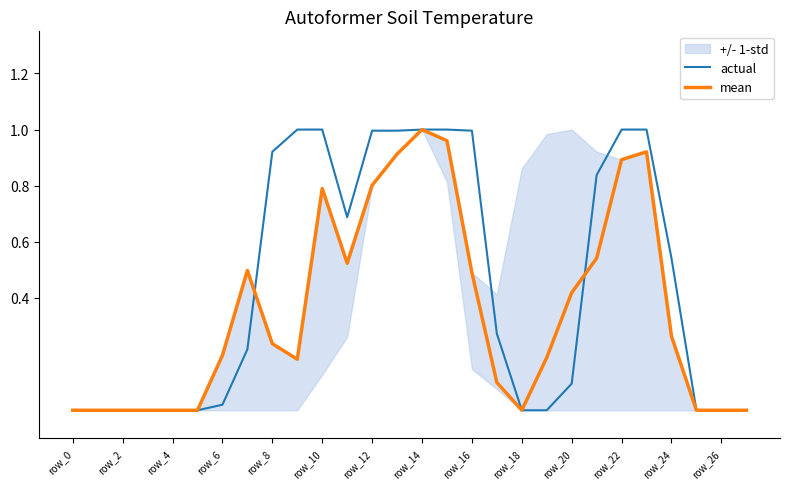

What is the difference between the mean values at 16 and 18?

0.5